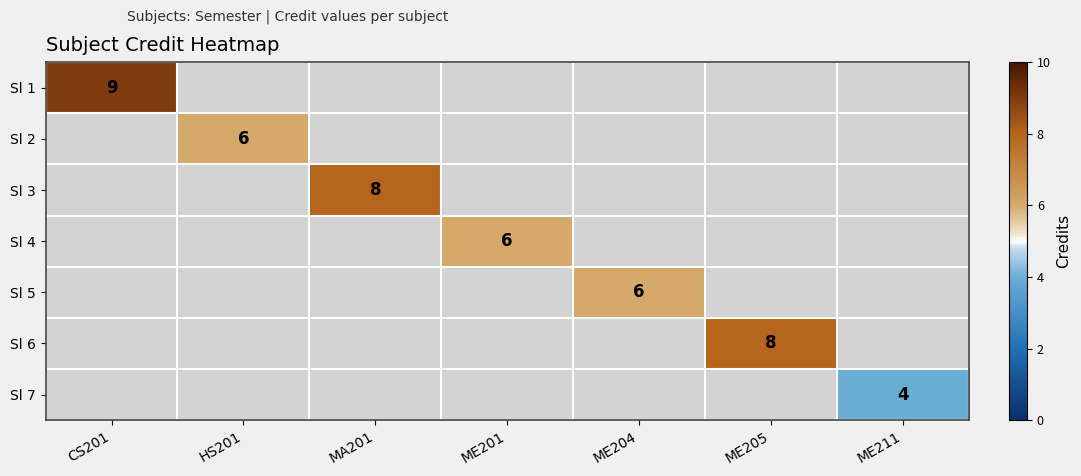

Count the number of data series in this chart.

7